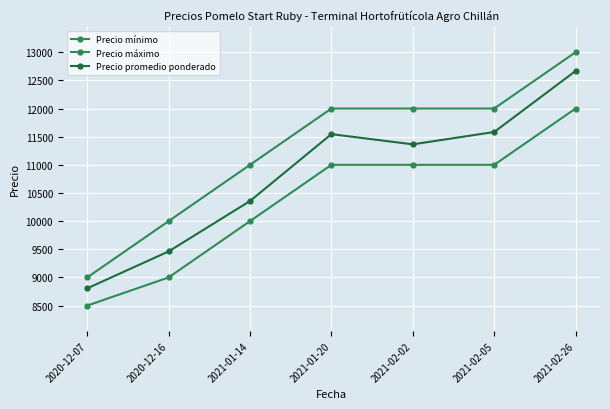

Which category has the highest value in the Precio máximo series?

2021-02-26